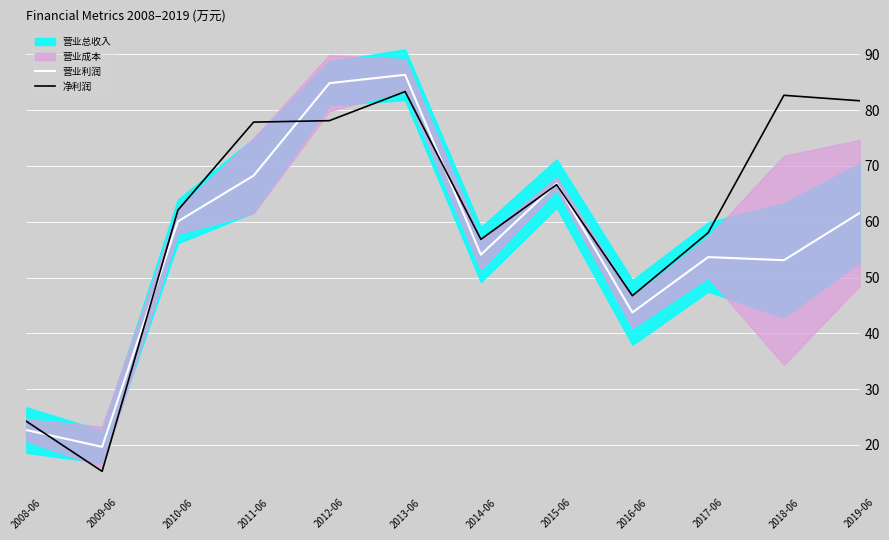

What is the difference between the highest and lowest values at 2015-06?

0.2